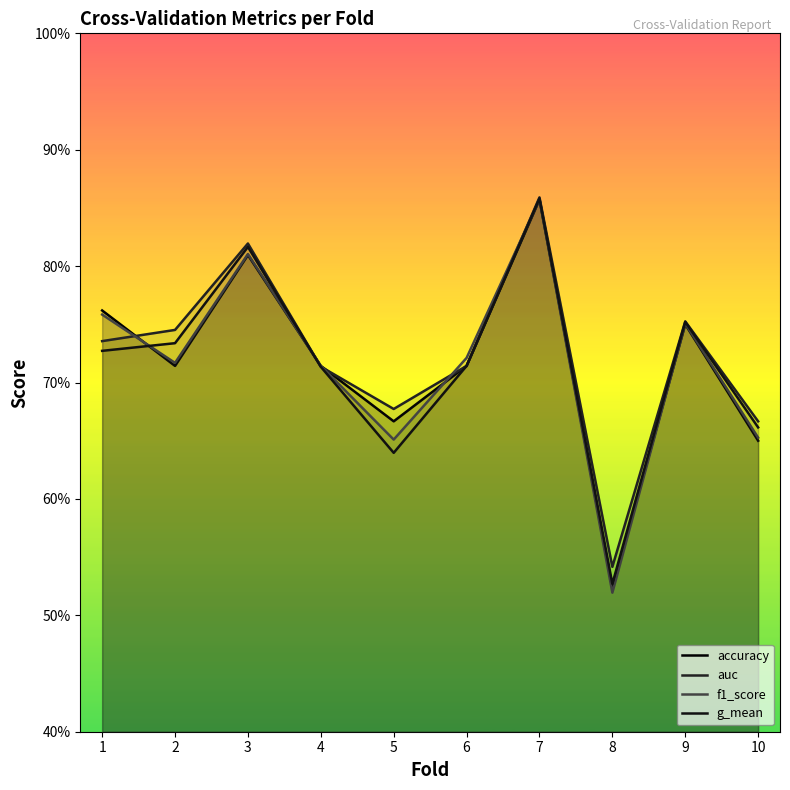

Read the g_mean value at 7.

0.9